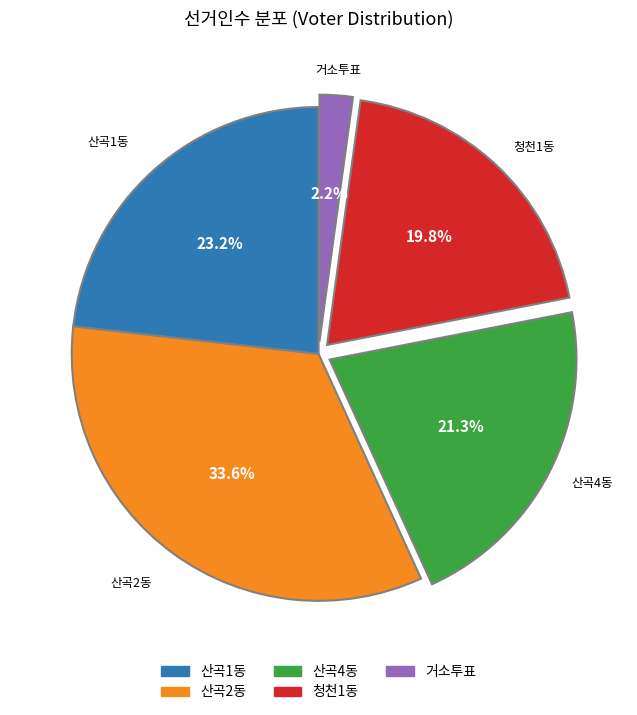

True or false: 거소투표 accounts for 2% of the total.

True